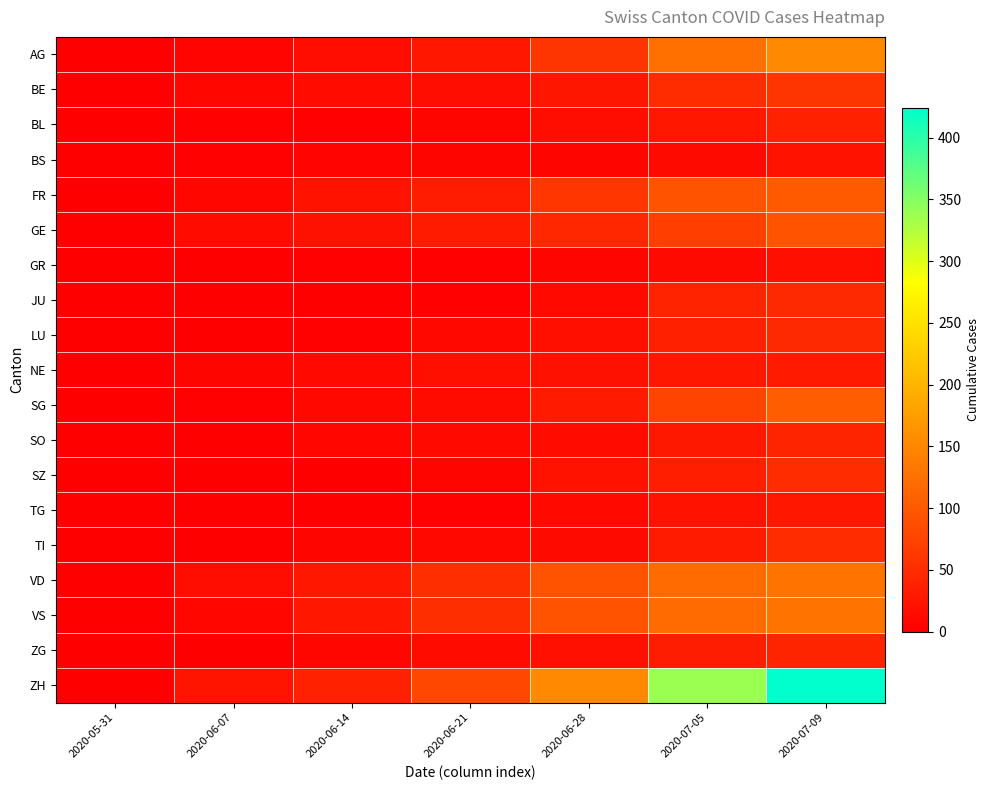

Reading left to right, extract all data points from this chart.

AG: 2020-05-31=0	2020-06-07=5	2020-06-14=16	2020-06-21=26	2020-06-28=59	2020-07-05=125	2020-07-09=153
BE: 2020-05-31=0	2020-06-07=8	2020-06-14=14	2020-06-21=17	2020-06-28=25	2020-07-05=49	2020-07-09=59
BL: 2020-05-31=0	2020-06-07=3	2020-06-14=4	2020-06-21=7	2020-06-28=16	2020-07-05=27	2020-07-09=38
BS: 2020-05-31=0	2020-06-07=4	2020-06-14=5	2020-06-21=7	2020-06-28=7	2020-07-05=12	2020-07-09=21
FR: 2020-05-31=0	2020-06-07=9	2020-06-14=22	2020-06-21=32	2020-06-28=61	2020-07-05=93	2020-07-09=101
GE: 2020-05-31=0	2020-06-07=13	2020-06-14=20	2020-06-21=31	2020-06-28=44	2020-07-05=69	2020-07-09=92
GR: 2020-05-31=0	2020-06-07=1	2020-06-14=2	2020-06-21=2	2020-06-28=7	2020-07-05=12	2020-07-09=18
JU: 2020-05-31=0	2020-06-07=0	2020-06-14=1	2020-06-21=3	2020-06-28=11	2020-07-05=39	2020-07-09=47
LU: 2020-05-31=0	2020-06-07=1	2020-06-14=3	2020-06-21=10	2020-06-28=18	2020-07-05=36	2020-07-09=46
NE: 2020-05-31=0	2020-06-07=7	2020-06-14=11	2020-06-21=18	2020-06-28=20	2020-07-05=26	2020-07-09=29
SG: 2020-05-31=0	2020-06-07=2	2020-06-14=10	2020-06-21=13	2020-06-28=30	2020-07-05=76	2020-07-09=104
SO: 2020-05-31=0	2020-06-07=0	2020-06-14=8	2020-06-21=11	2020-06-28=13	2020-07-05=28	2020-07-09=41
SZ: 2020-05-31=0	2020-06-07=0	2020-06-14=1	2020-06-21=6	2020-06-28=21	2020-07-05=35	2020-07-09=49
TG: 2020-05-31=0	2020-06-07=0	2020-06-14=1	2020-06-21=2	2020-06-28=11	2020-07-05=21	2020-07-09=27
TI: 2020-05-31=0	2020-06-07=1	2020-06-14=6	2020-06-21=10	2020-06-28=12	2020-07-05=31	2020-07-09=50
VD: 2020-05-31=0	2020-06-07=15	2020-06-14=27	2020-06-21=52	2020-06-28=93	2020-07-05=120	2020-07-09=128
VS: 2020-05-31=0	2020-06-07=9	2020-06-14=27	2020-06-21=52	2020-06-28=93	2020-07-05=120	2020-07-09=128
ZG: 2020-05-31=0	2020-06-07=0	2020-06-14=9	2020-06-21=13	2020-06-28=19	2020-07-05=33	2020-07-09=41
ZH: 2020-05-31=0	2020-06-07=23	2020-06-14=38	2020-06-21=80	2020-06-28=153	2020-07-05=338	2020-07-09=424